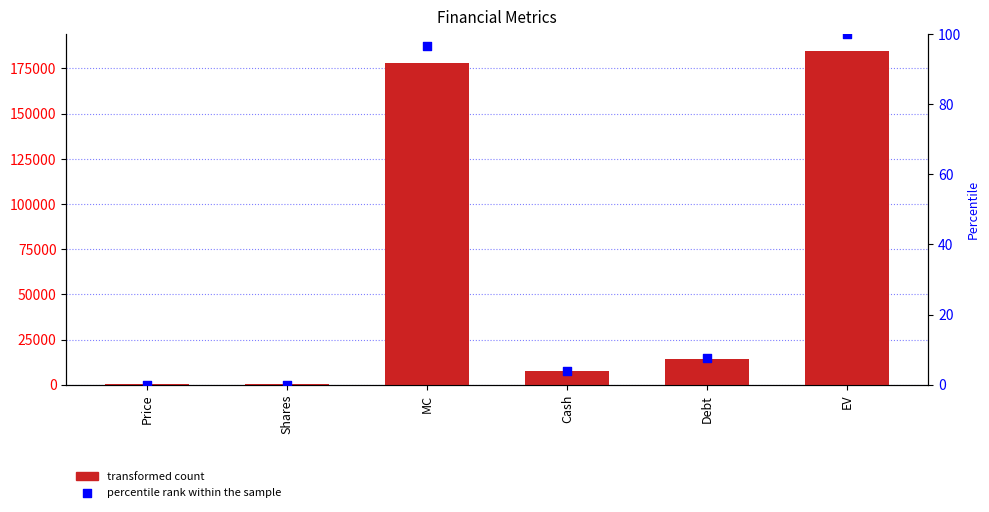

What is the total value across all series at Shares?

444.5